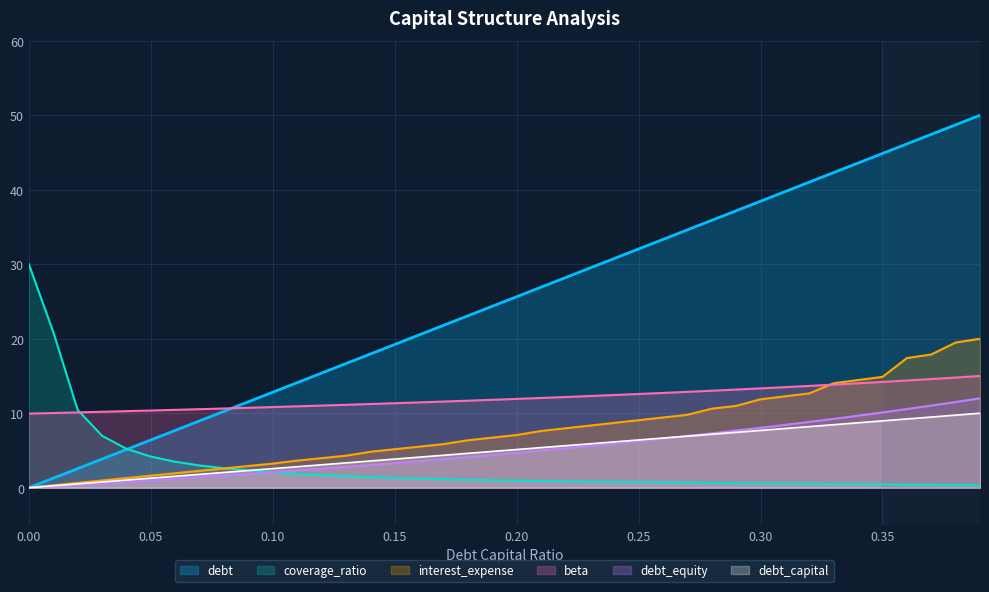

What is the highest value of the debt_equity series?

12.0